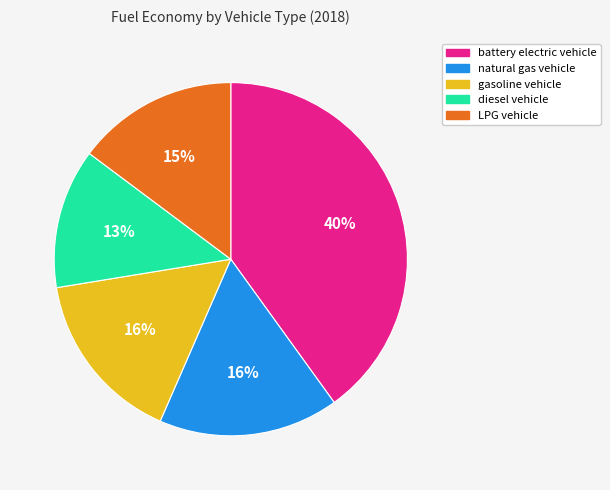

To the nearest percent, what percentage of the pie is battery electric vehicle?

40%